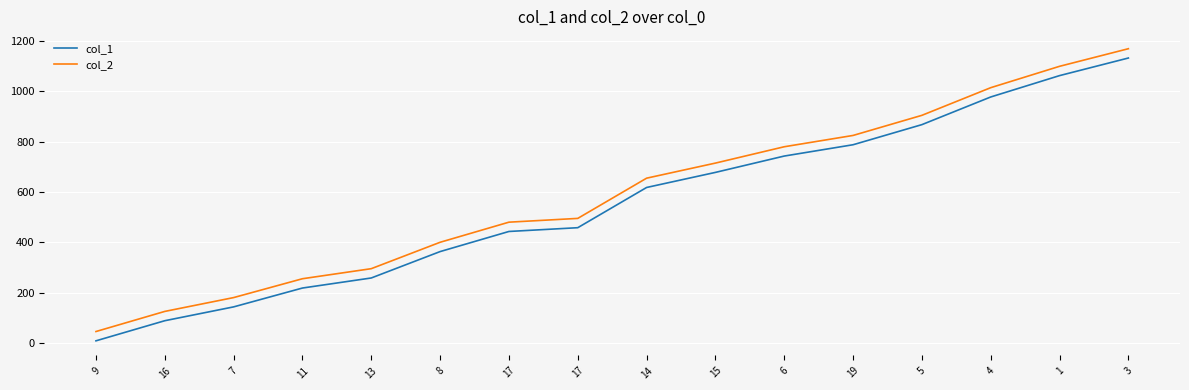

How many lines are shown in the chart?

2